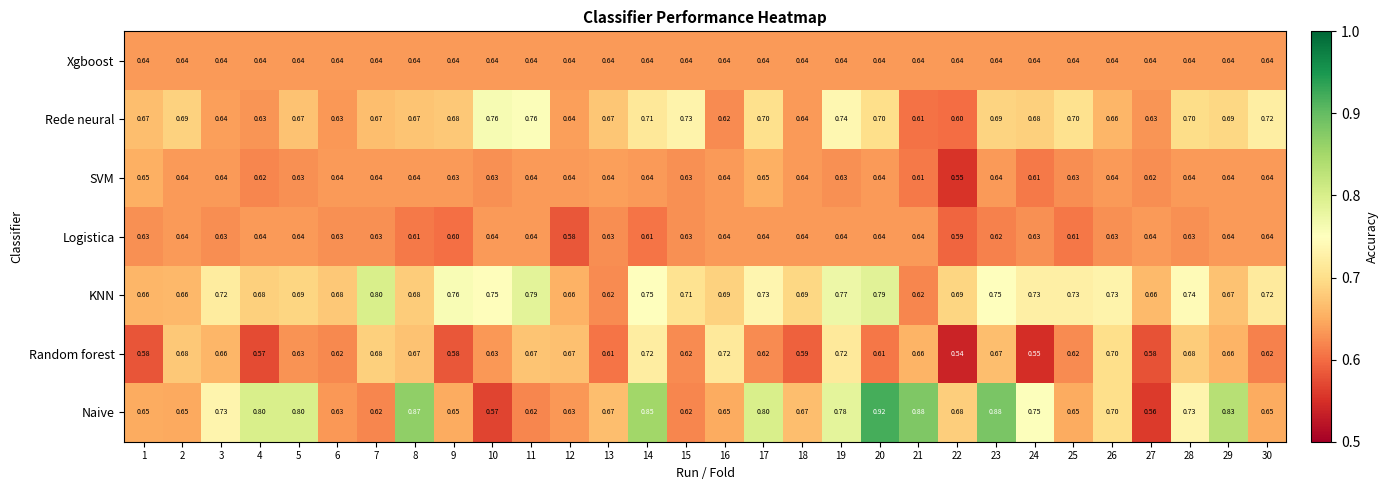

How many distinct data groups are displayed?

7